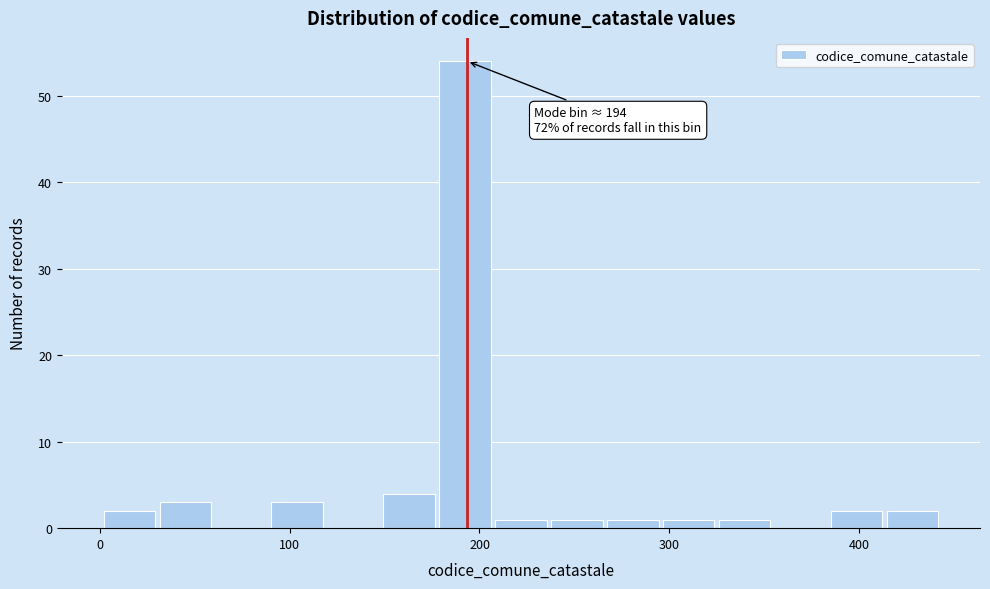

Read against the x-axis, roughly where is the centre of the tallest bar?

190